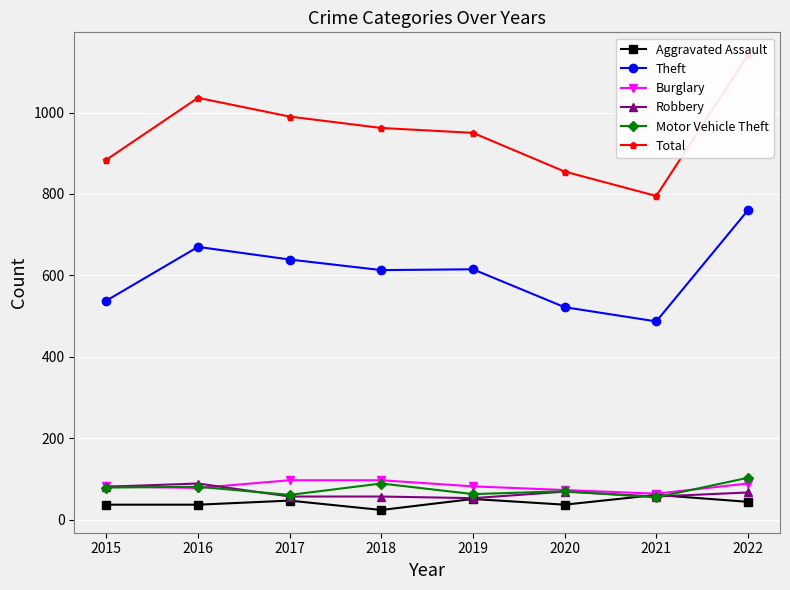

Which category has the lowest value in the Aggravated Assault series?

2018